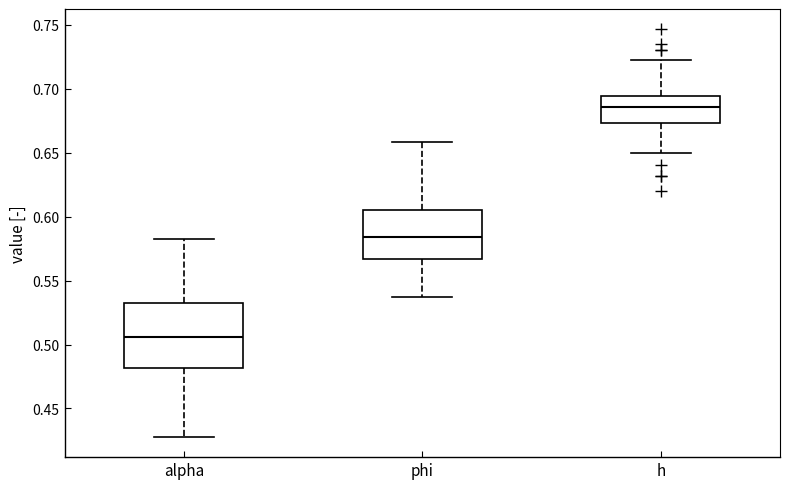

Where is the upper edge of the box for phi on the y-axis? The values are not printed on the chart, so give them approximately, as read against the axis.

0.605